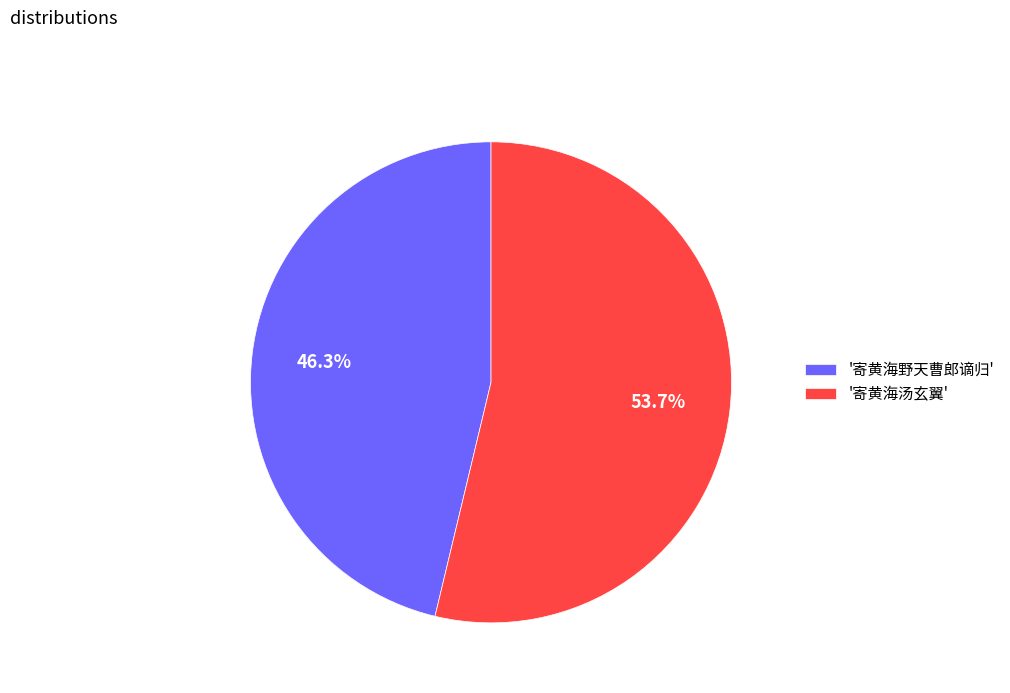

Which category has the biggest portion of the pie?

'寄黄海汤玄翼'